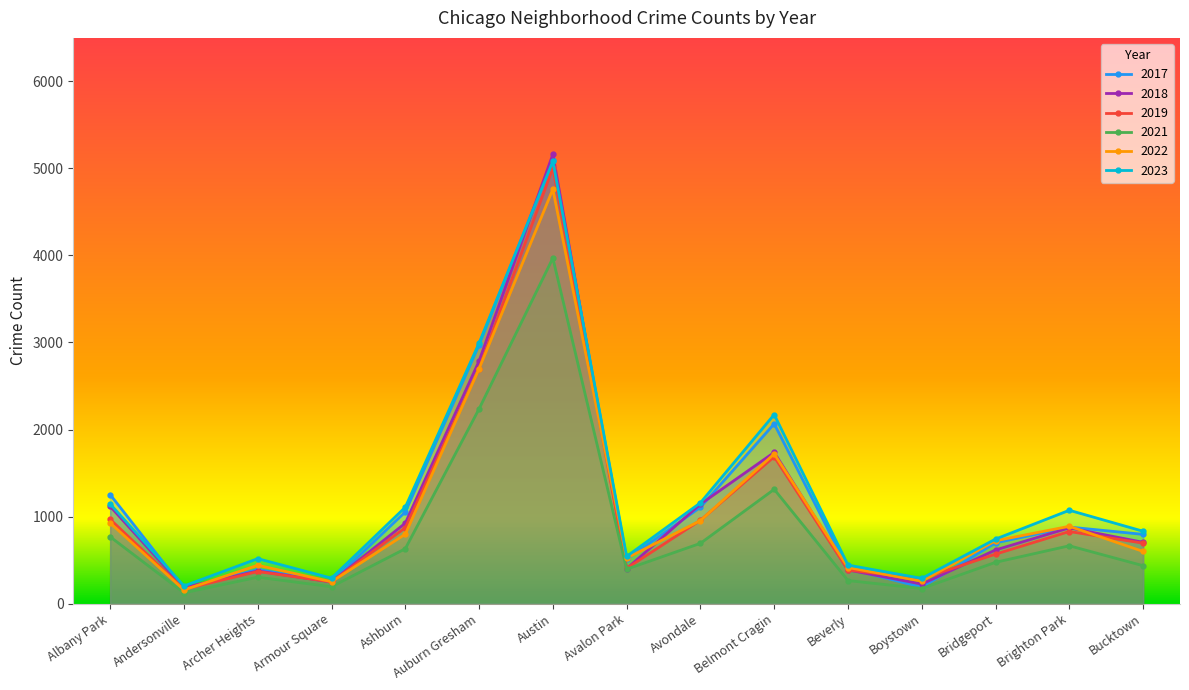

What is the greatest value displayed?

5163